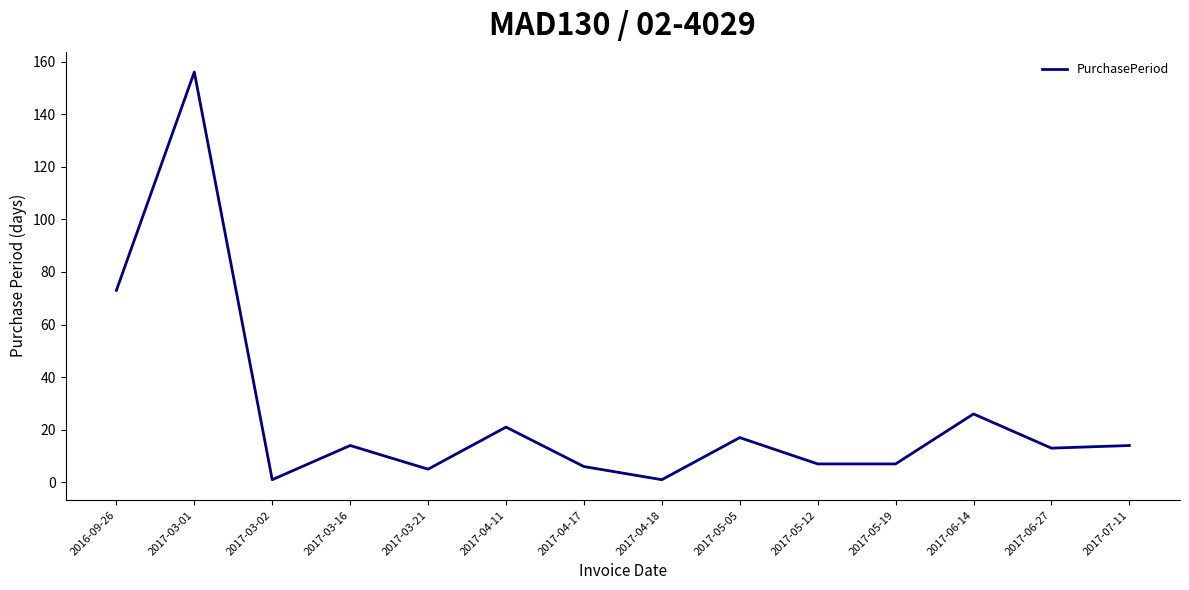

True or false: the data shows 14 at 2017-03-16.

True